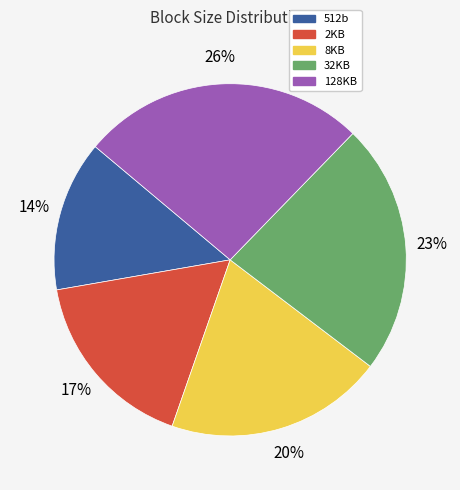

To the nearest percent, what is the combined percentage of 32KB and 2KB?

40%